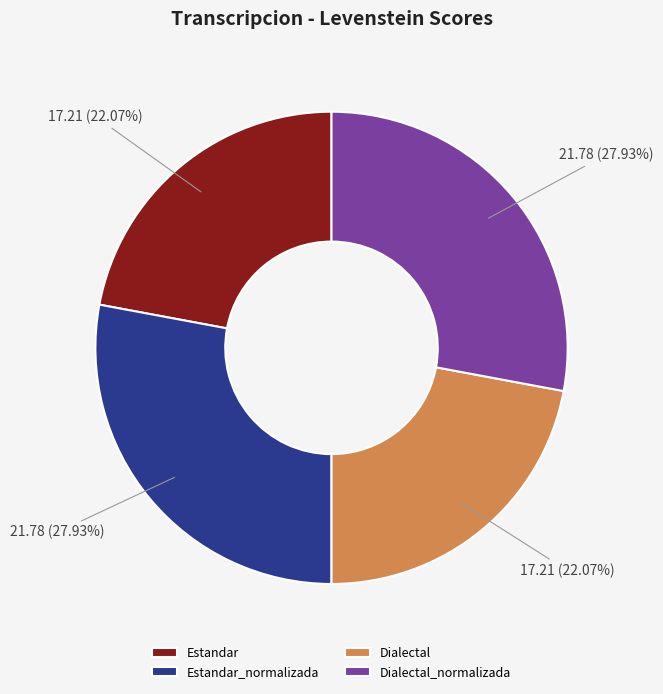

What is the ratio of the value at Dialectal_normalizada to the value at Estandar?

1.3